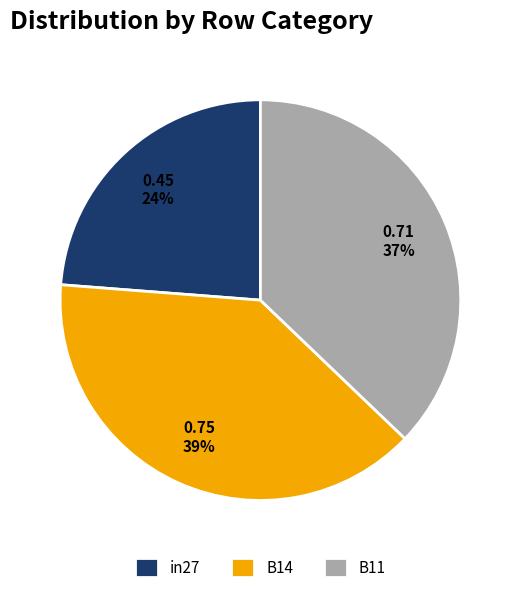

Is it true that B11 is 37% of the pie?

True